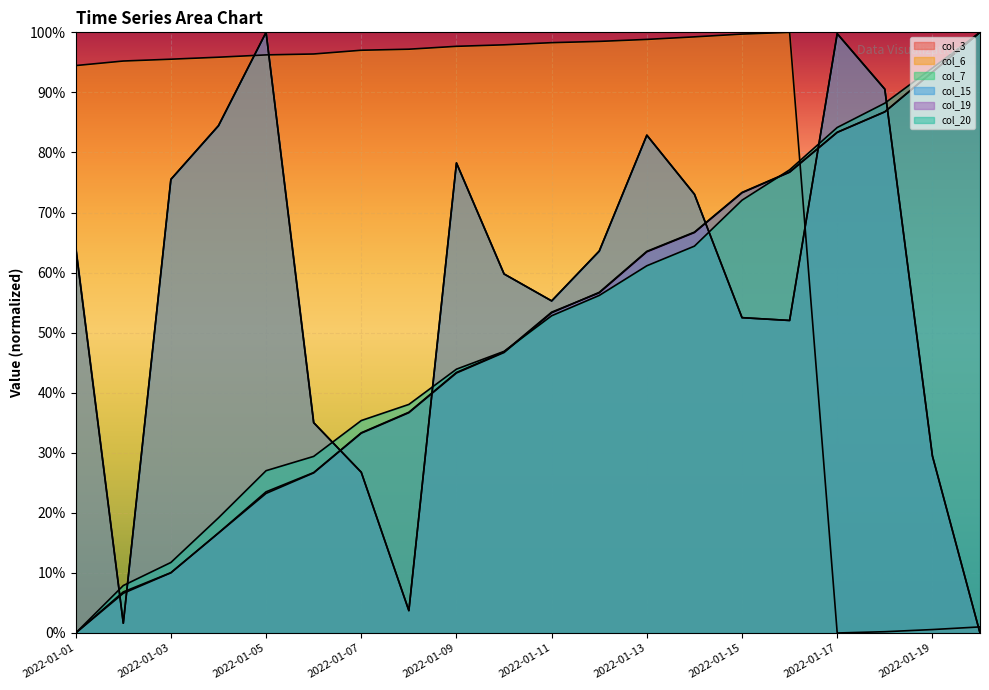

What is the sum of the col_6 values at 2022-01-11 and 2022-01-08?

195.5